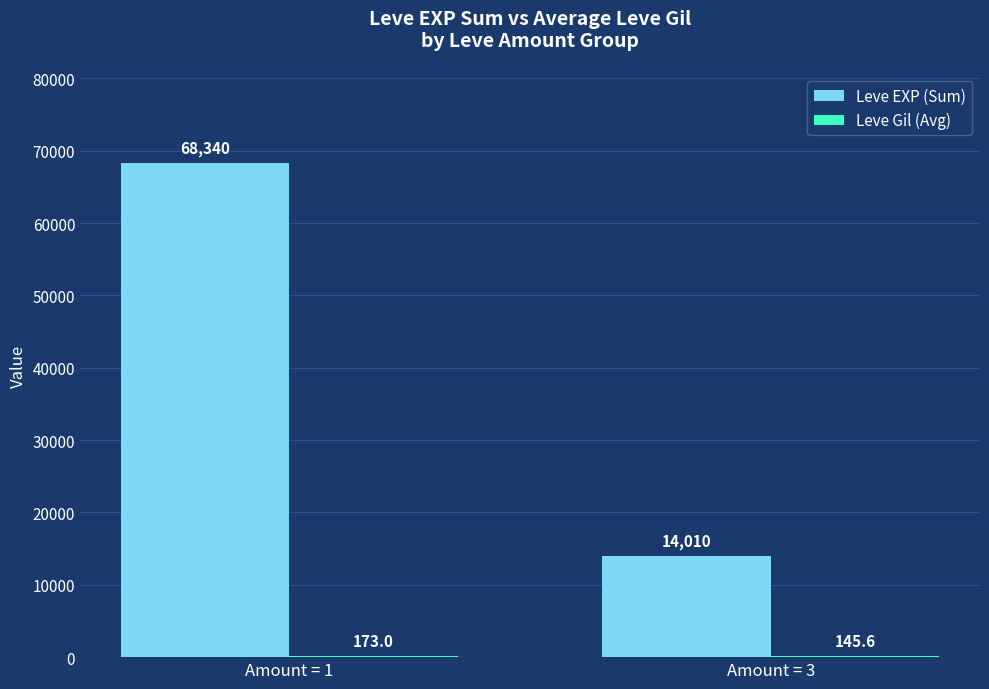

How many groups of bars are there?

2